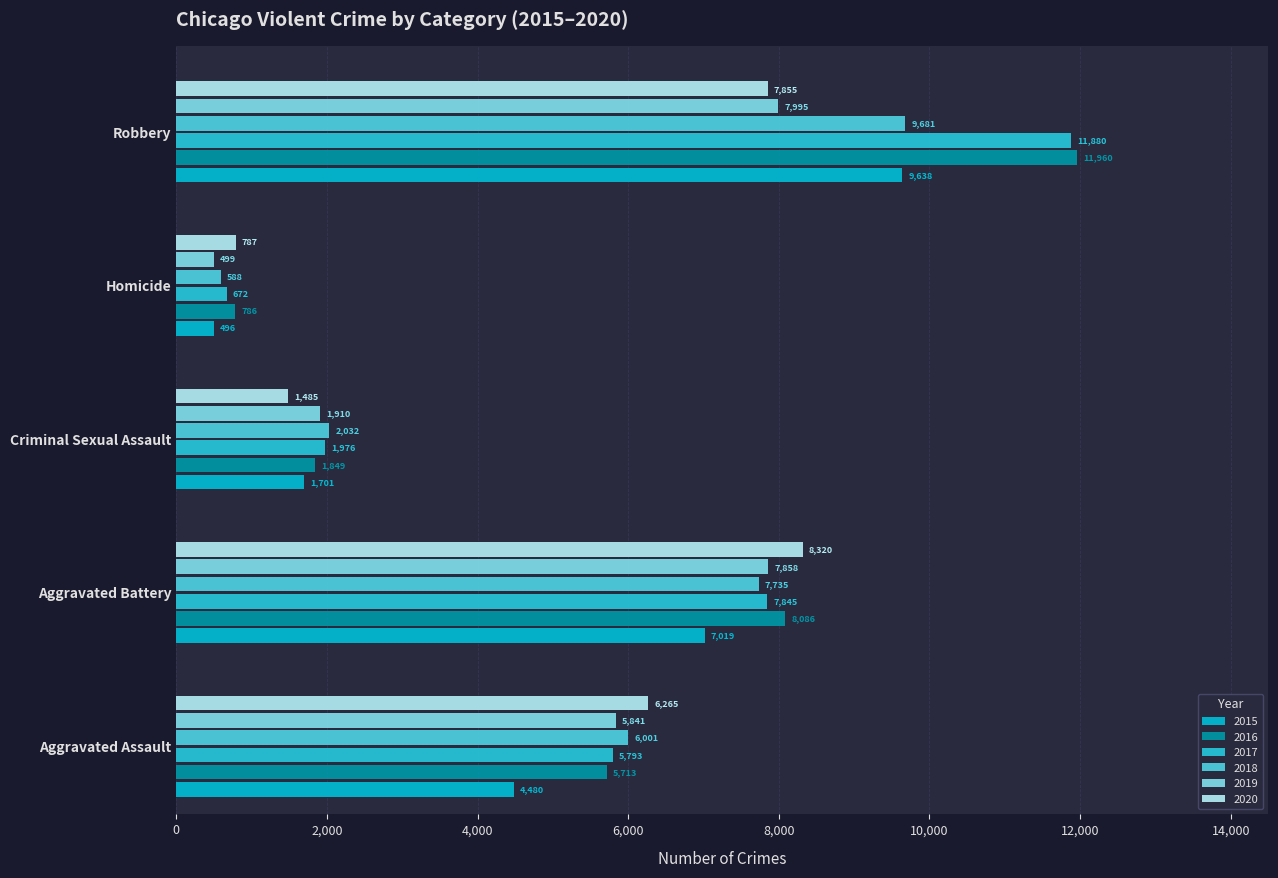

How many categories are shown in the chart?

5